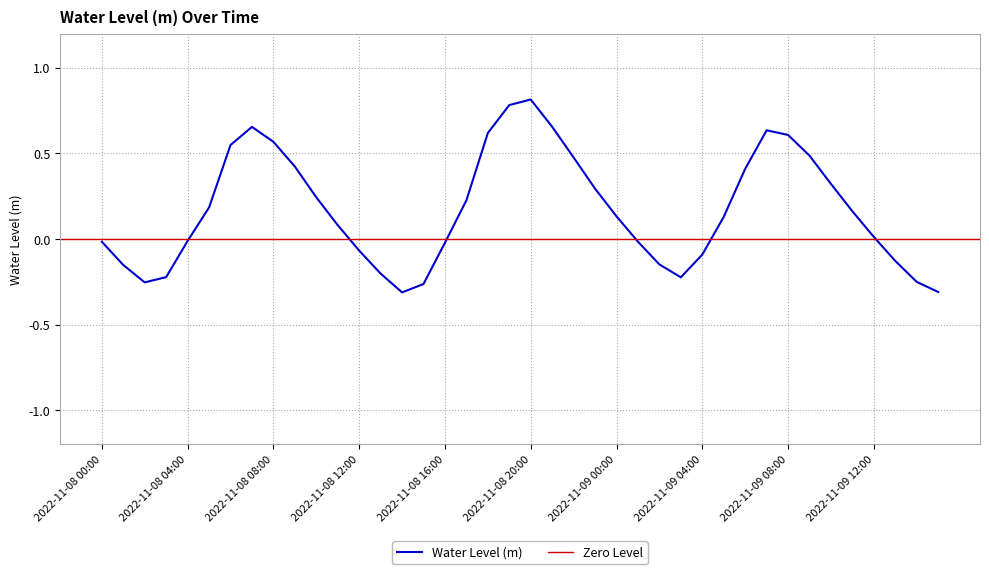

Which has a higher value, 2022-11-09 00:00 or 2022-11-08 03:00?

2022-11-09 00:00